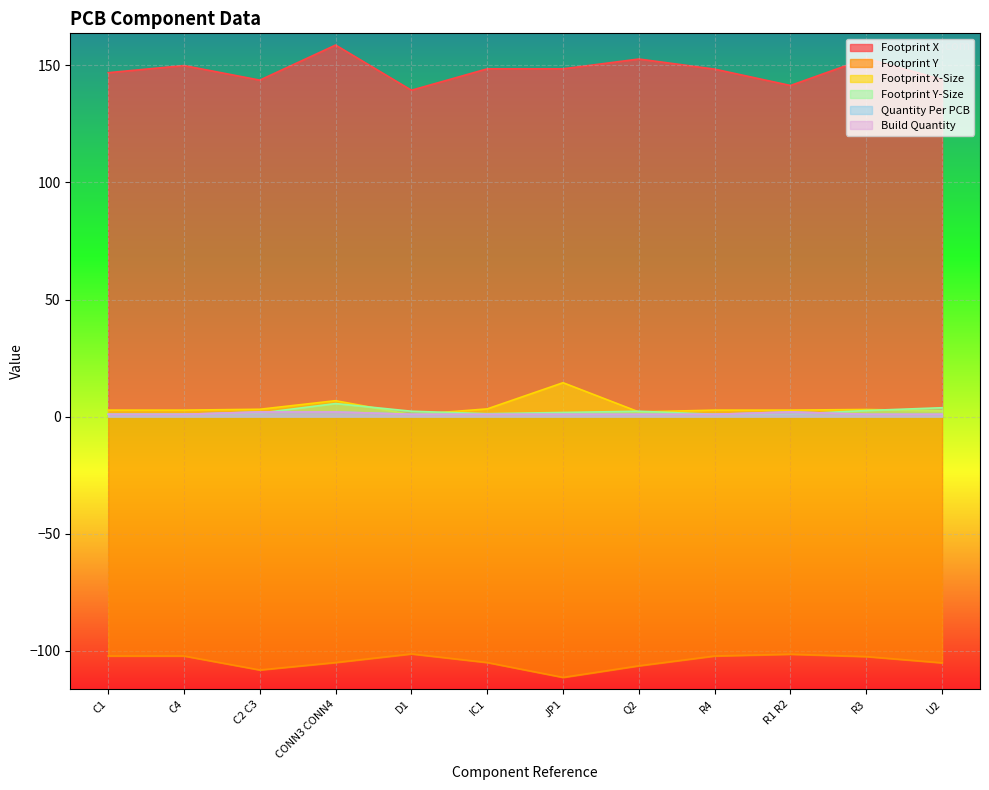

True or false: Footprint Y-Size and Footprint X cross at least once.

False